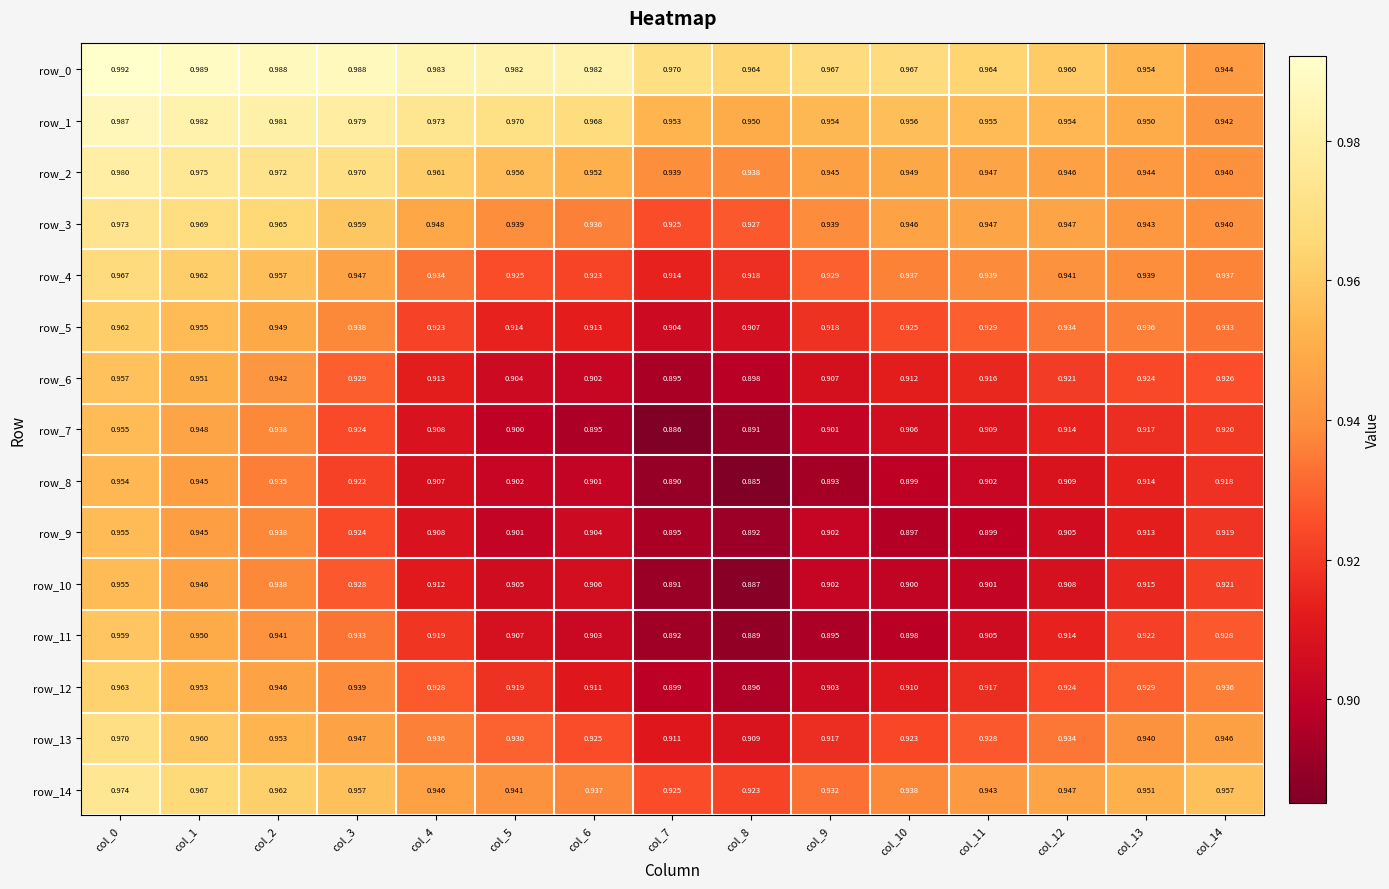

What is the sum of the row_5 values at col_7 and col_10?

1.8